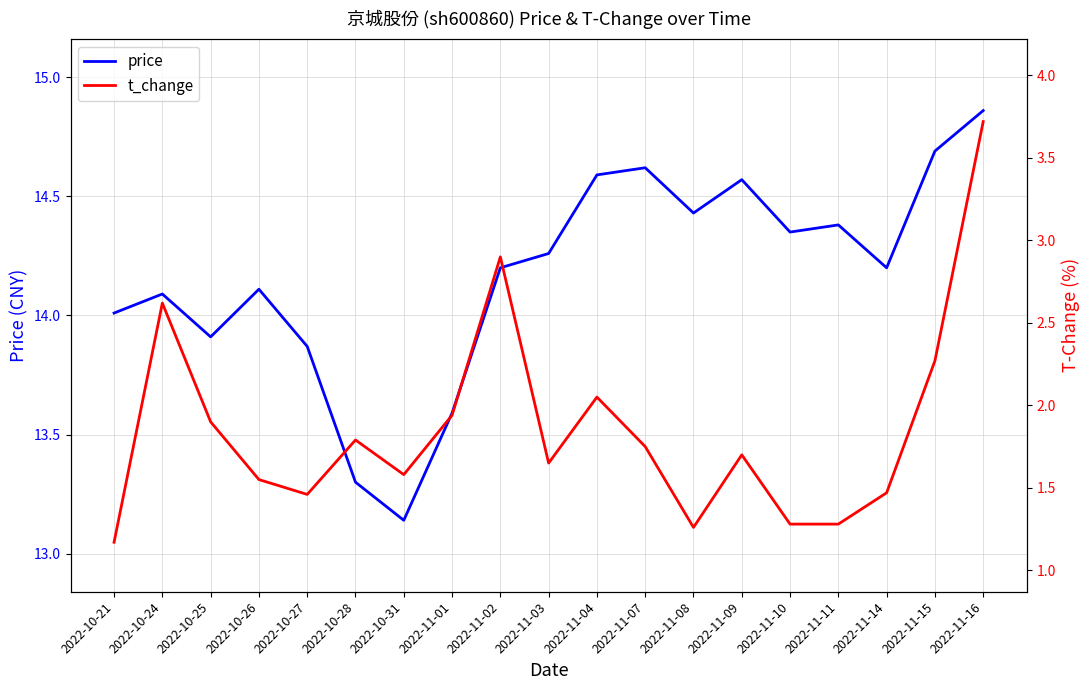

What is the value of the price point at the 3rd from the left?

13.9